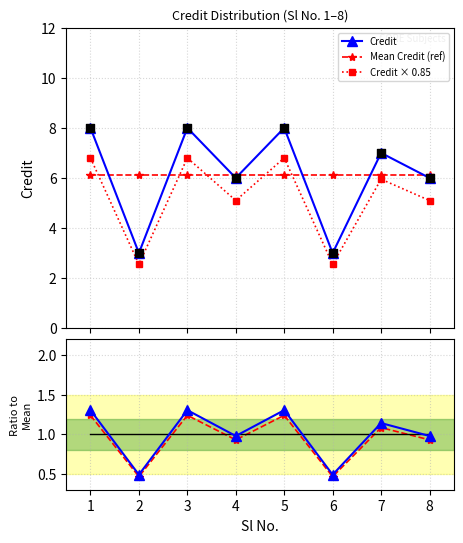

At which category is the sum across all series the highest?

1